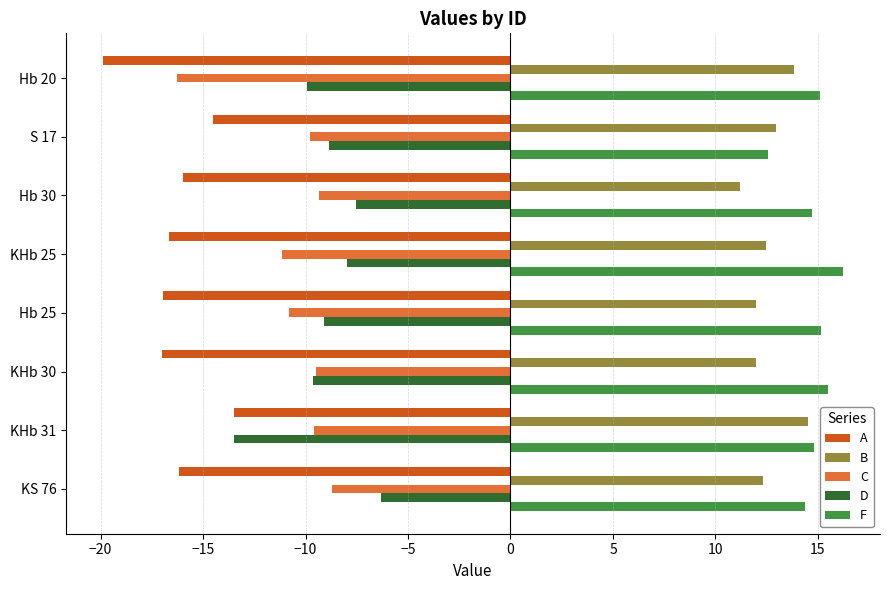

What are all the series names shown in the legend?

A, B, C, D, F